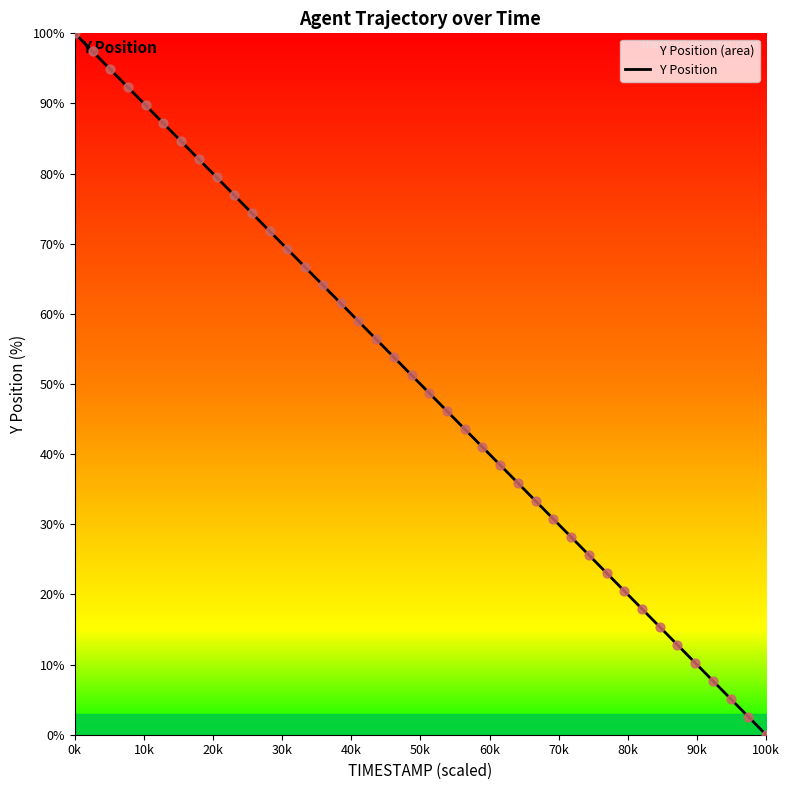

What is the difference between the maximum and minimum values?

100.0